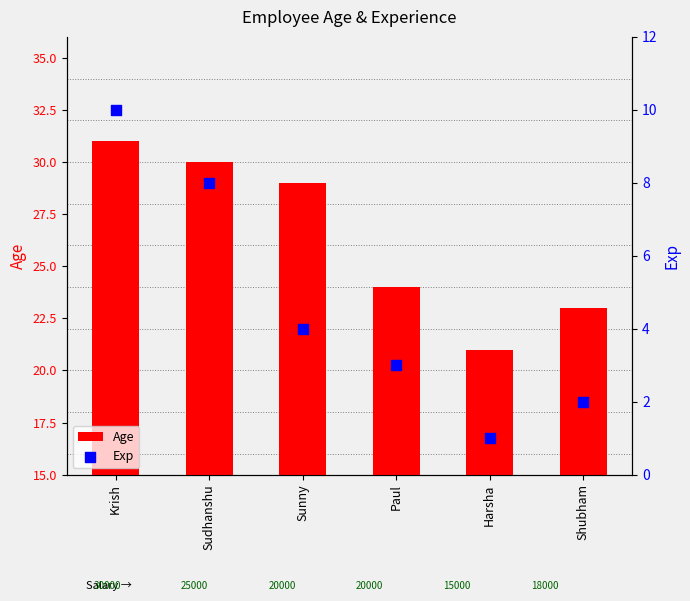

What is the total value across all series at Shubham?

25